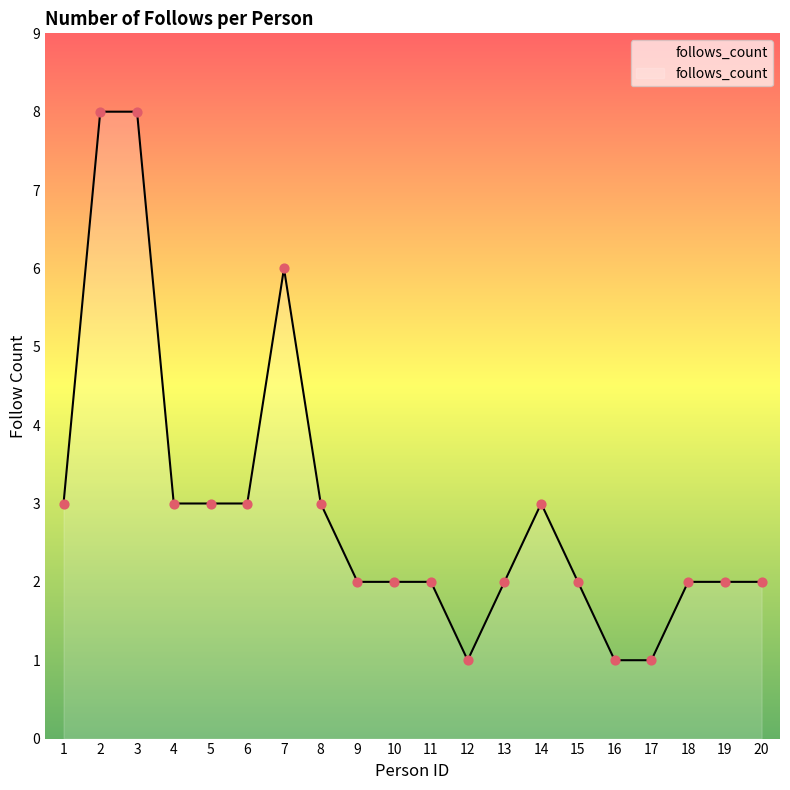

What is the change in value from 9 to 14?

+1